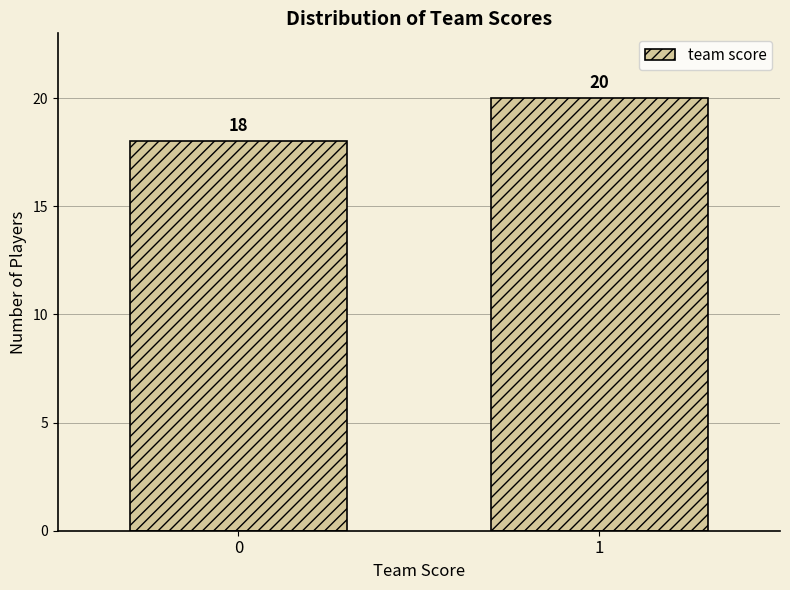

Reading left to right, what are all the values shown in this chart?

18	20